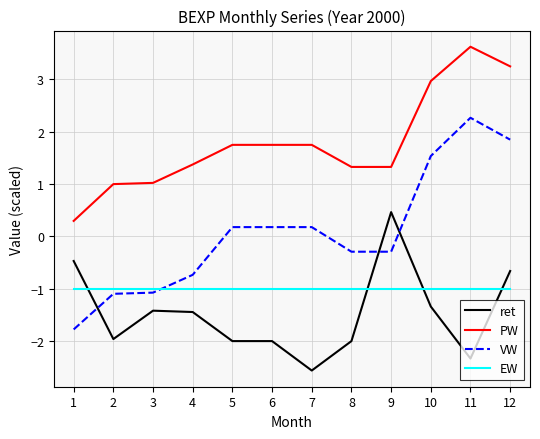

At how many categories does at least one series exceed 0?

12